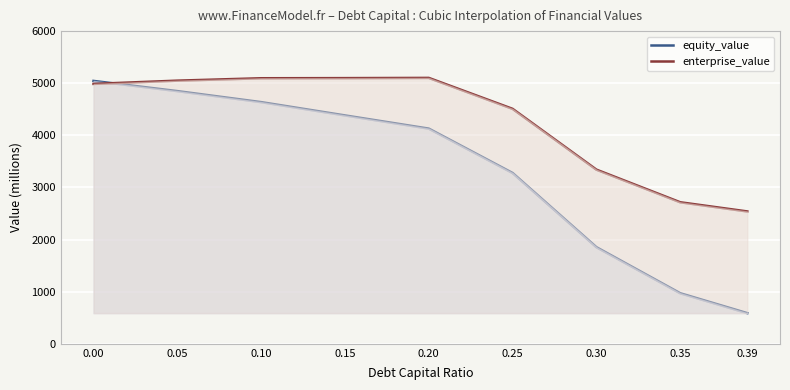

Reading left to right, extract all data points from this chart.

equity_value: 0.00=5044.4	0.05=4849.1	0.10=4637.6	0.15=4382.6	0.20=4129.4	0.25=3277.8	0.30=1853.8	0.35=970.3	0.39=588.2
enterprise_value: 0.00=4987.2	0.05=5049.6	0.10=5095.6	0.15=5098.0	0.20=5102.4	0.25=4508.3	0.30=3341.8	0.35=2715.9	0.39=2539.8